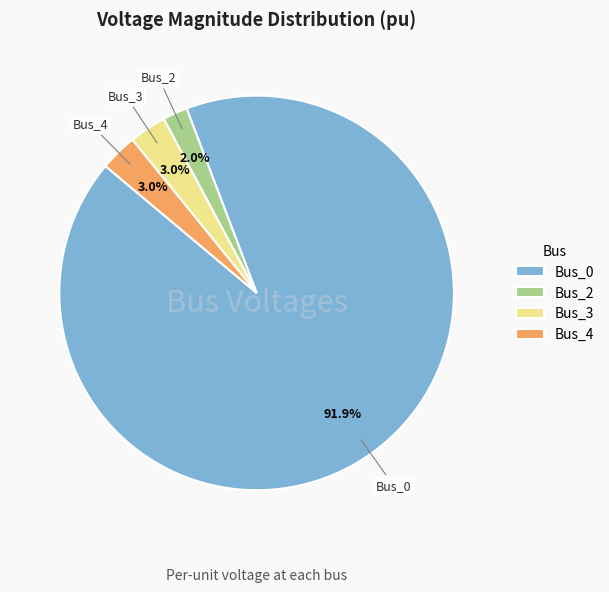

Between Bus_3 and Bus_2, which is larger?

Bus_3